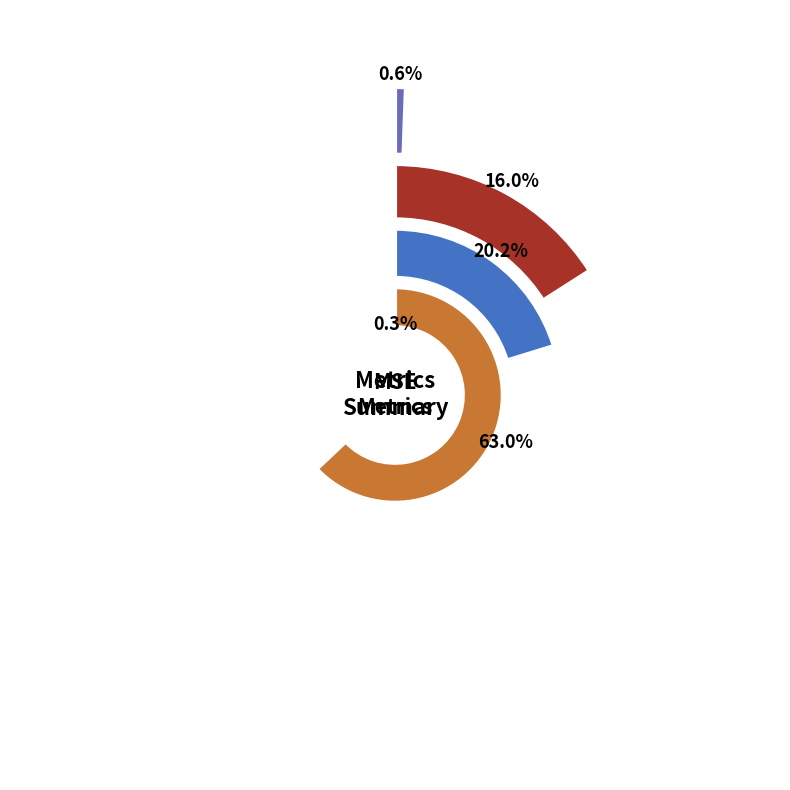

Which slice is the smallest?

Inference Time